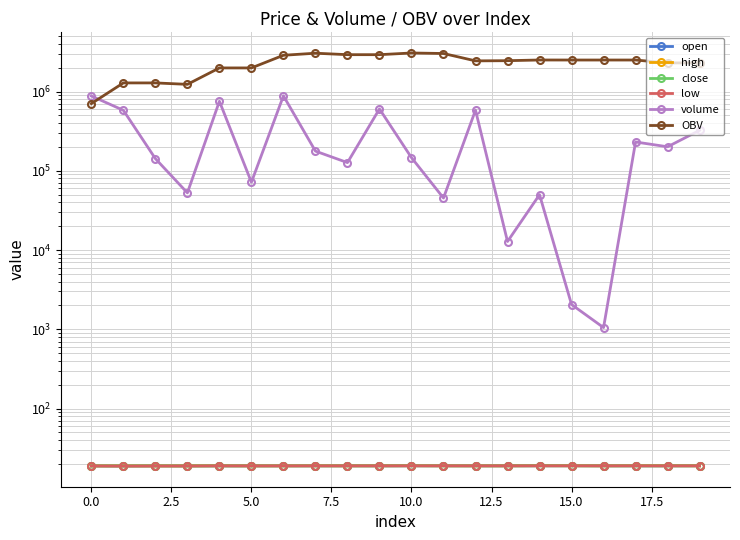

True or false: low has more than 1 interior local peaks.

True